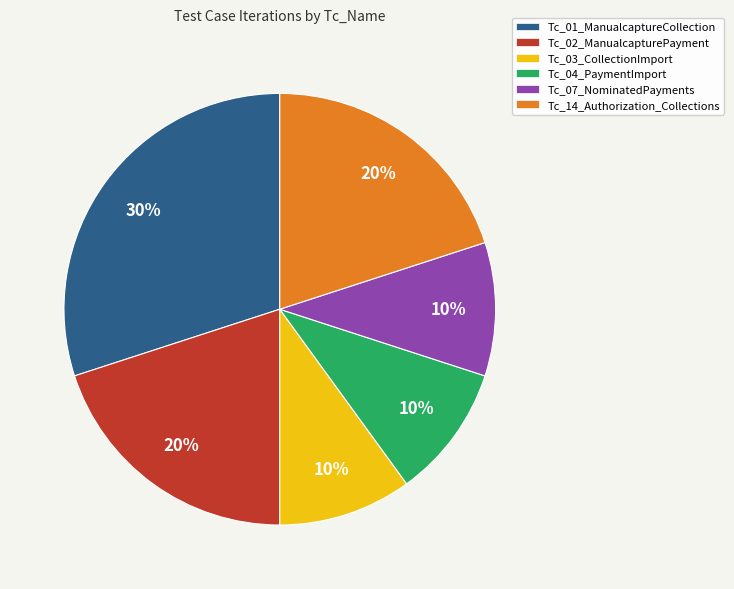

Is Tc_02_ManualcapturePayment the majority of the pie?

No